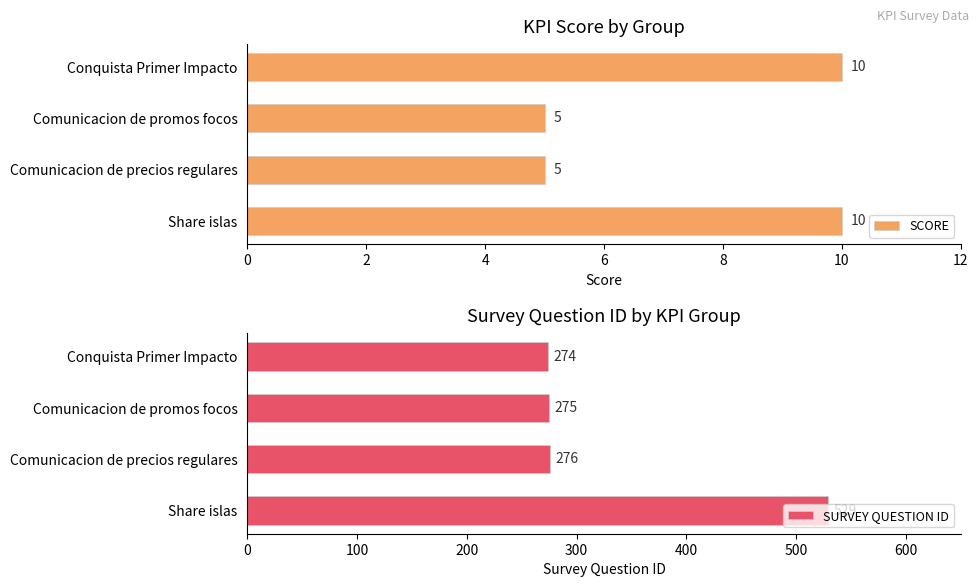

Reading left to right, what are all the values shown in this chart?

SCORE: 10	5	5	10
SURVEY QUESTION ID: 274	275	276	529